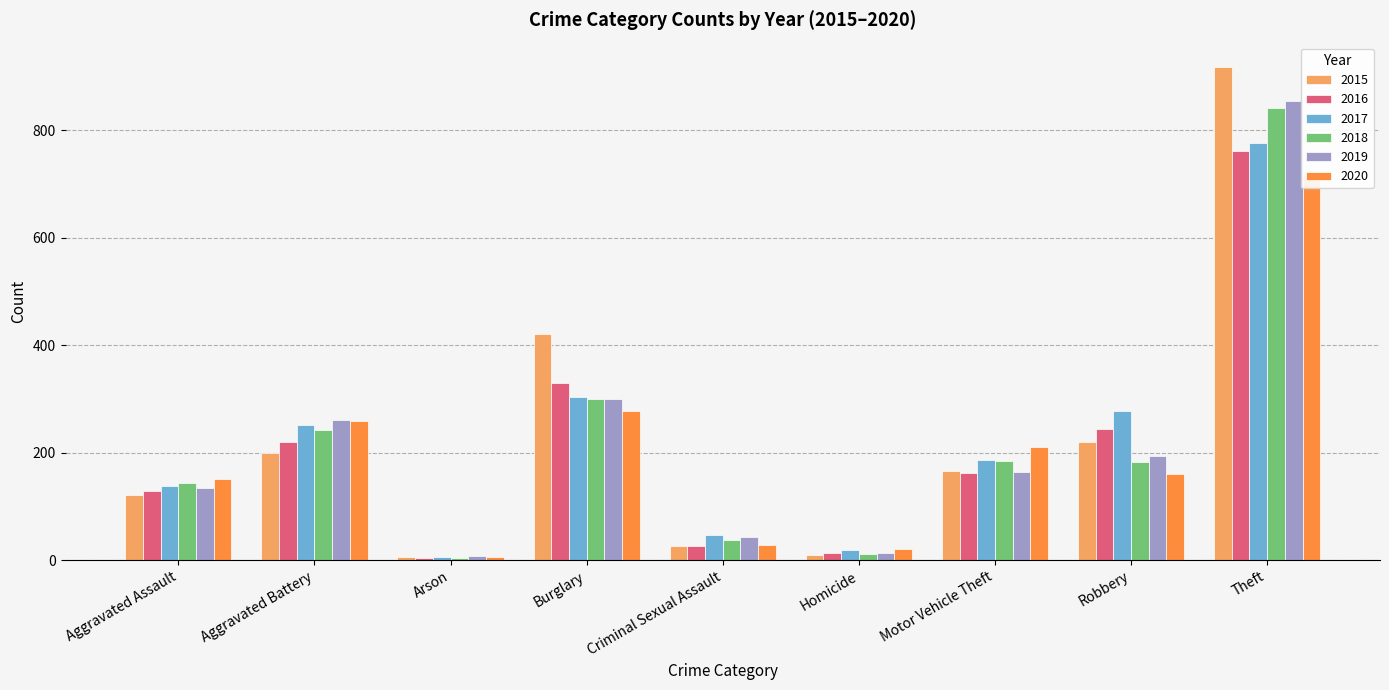

At which label is 2020 closest to 361?

Burglary